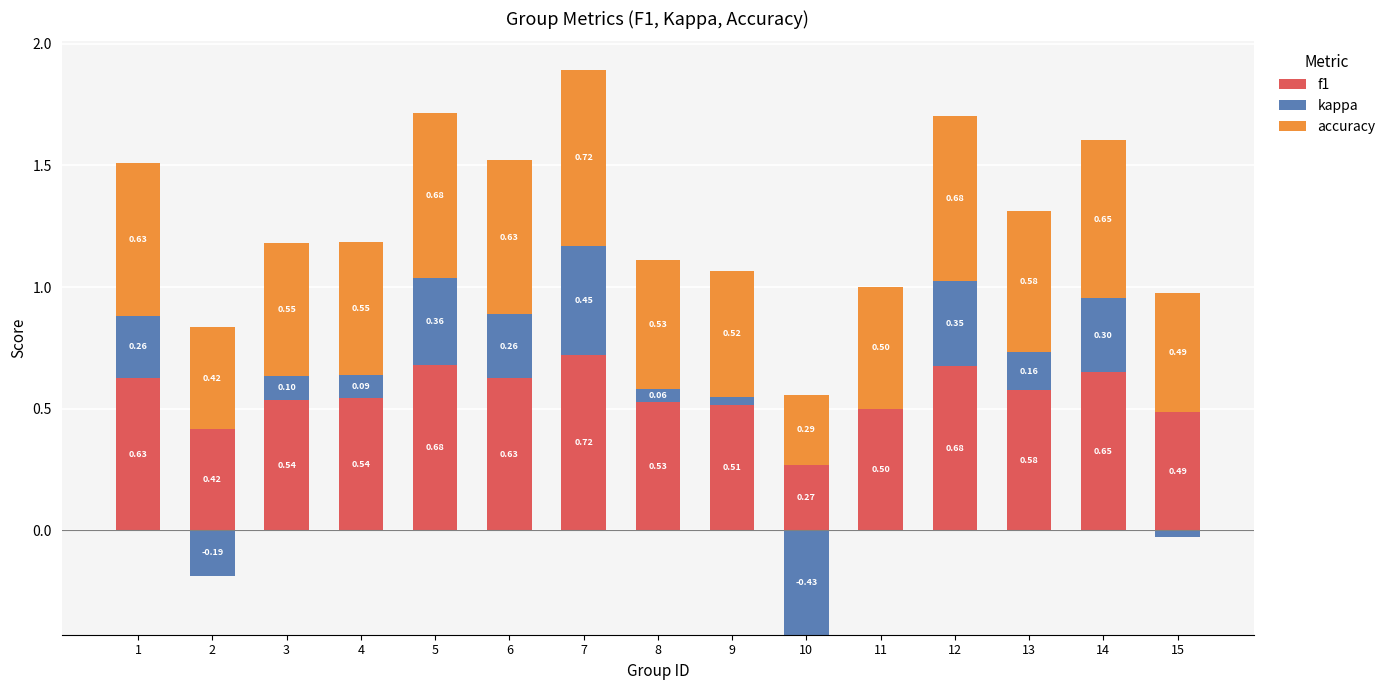

At how many categories does at least one series exceed 0?

15